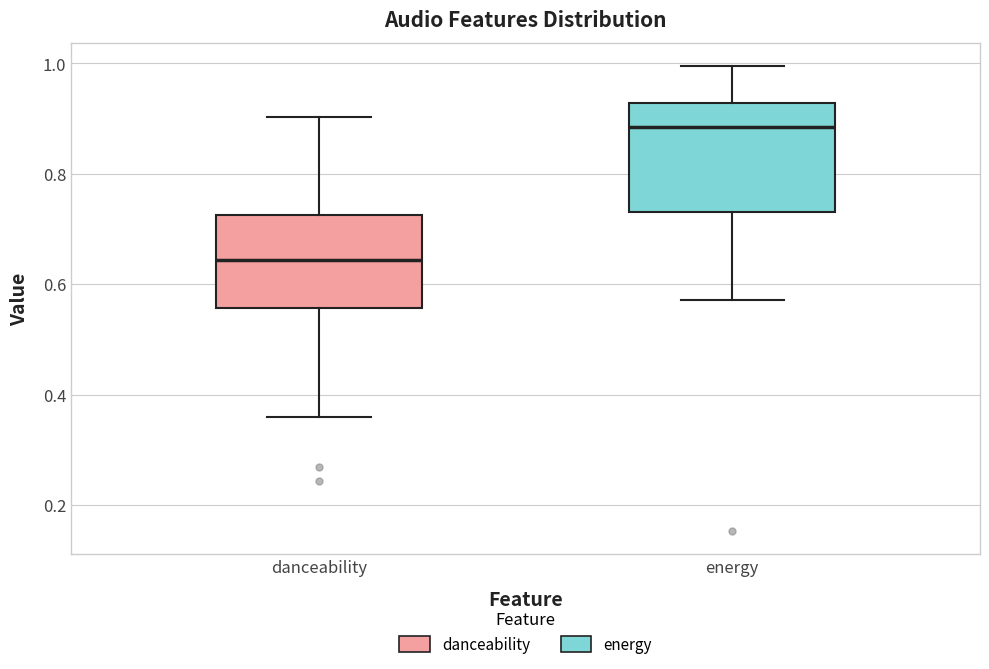

Which box has the highest median line?

energy